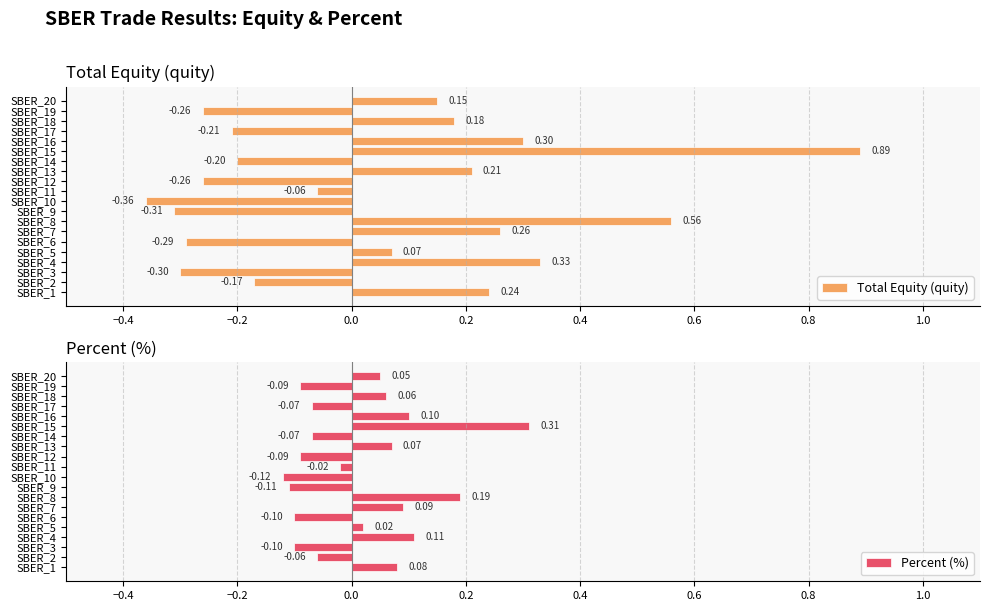

Which series changed the most between SBER_2 and SBER_16?

Total Equity (quity)